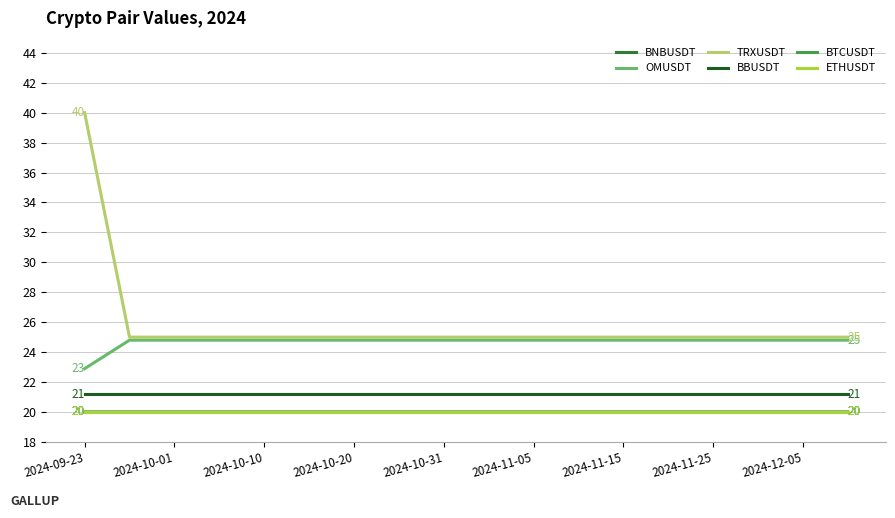

Which series has the largest range (max minus min)?

TRXUSDT